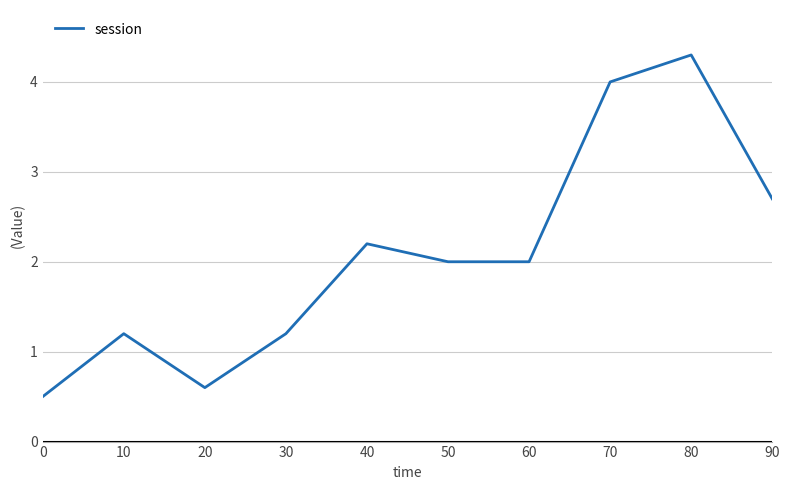

Between 0 and 60, which is larger?

60